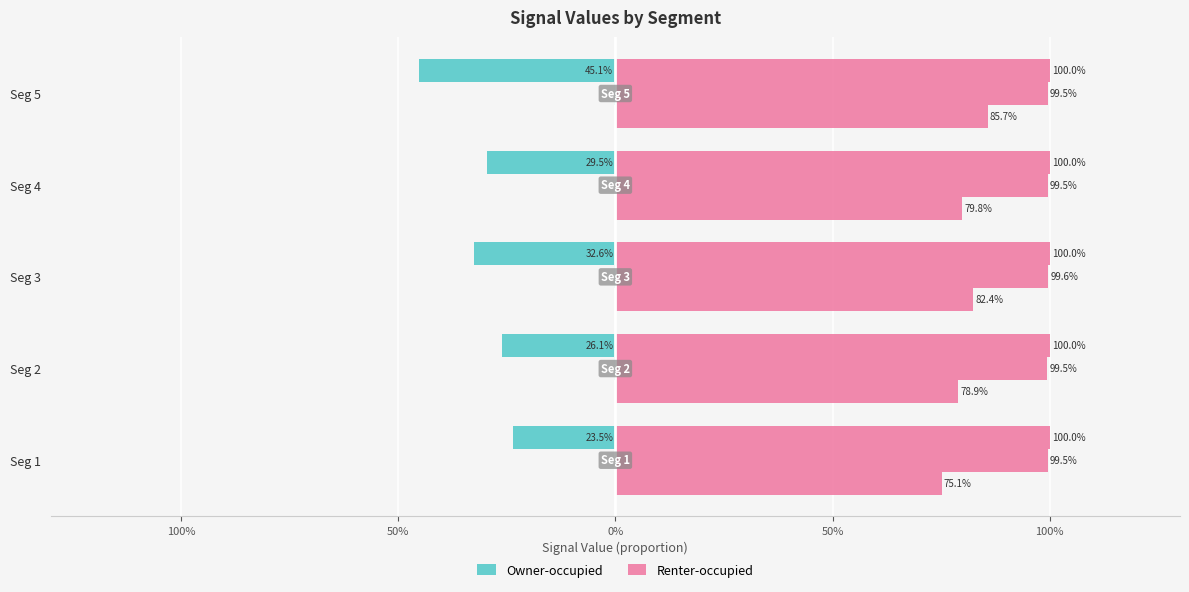

Which has a higher value, Seg 3 or Seg 5?

Seg 5